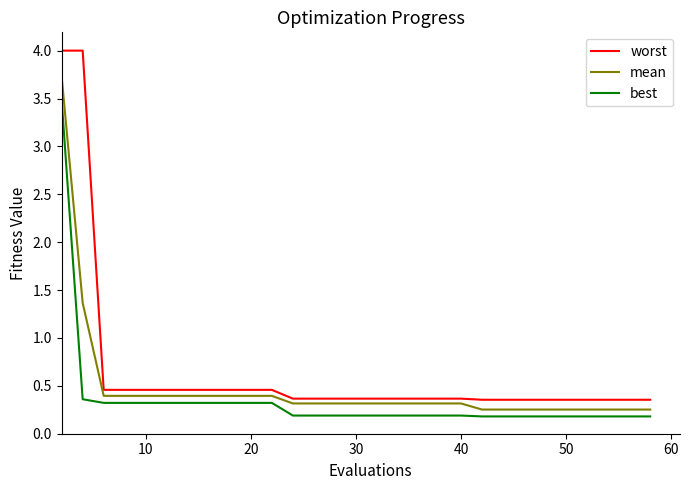

How many series are shown in this chart?

3